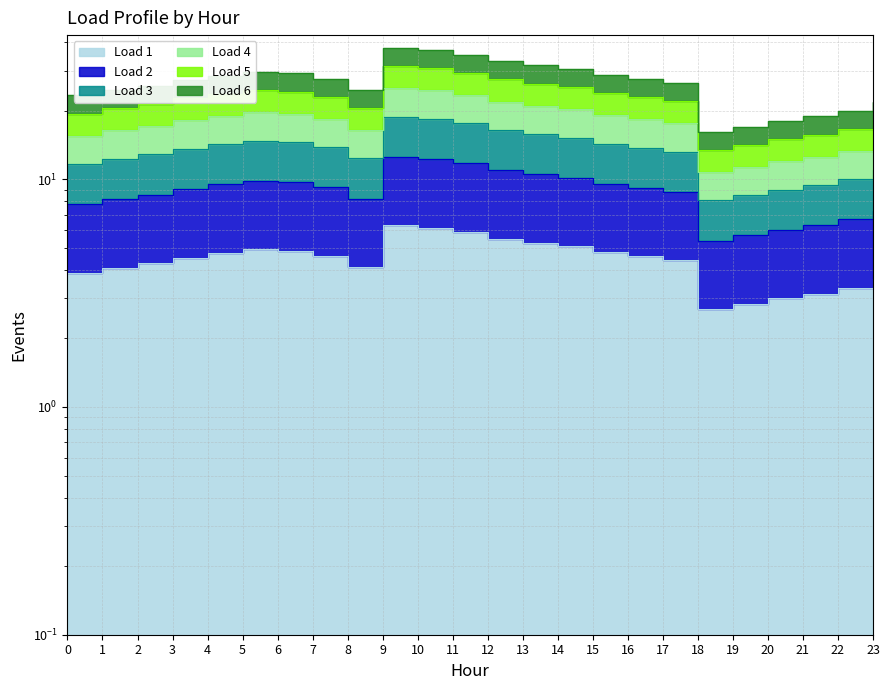

Rank the series by their average value, from lowest to highest.

Load 2, Load 3, Load 4, Load 5, Load 1, Load 6